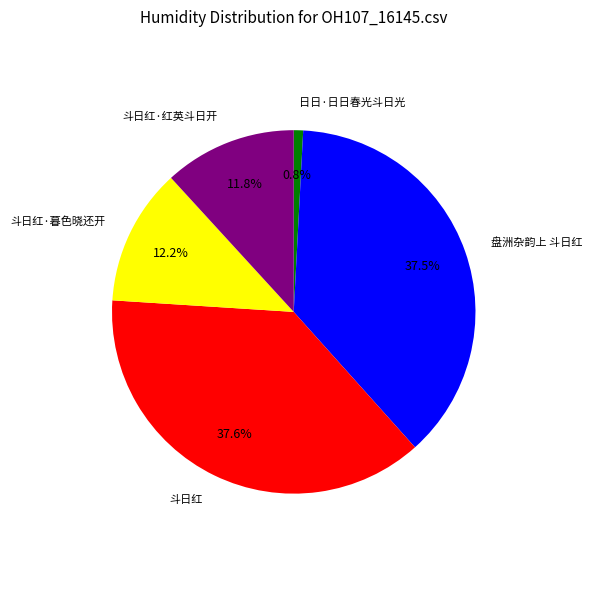

True or false: 盘洲杂韵上 斗日红 accounts for 26% of the total.

False